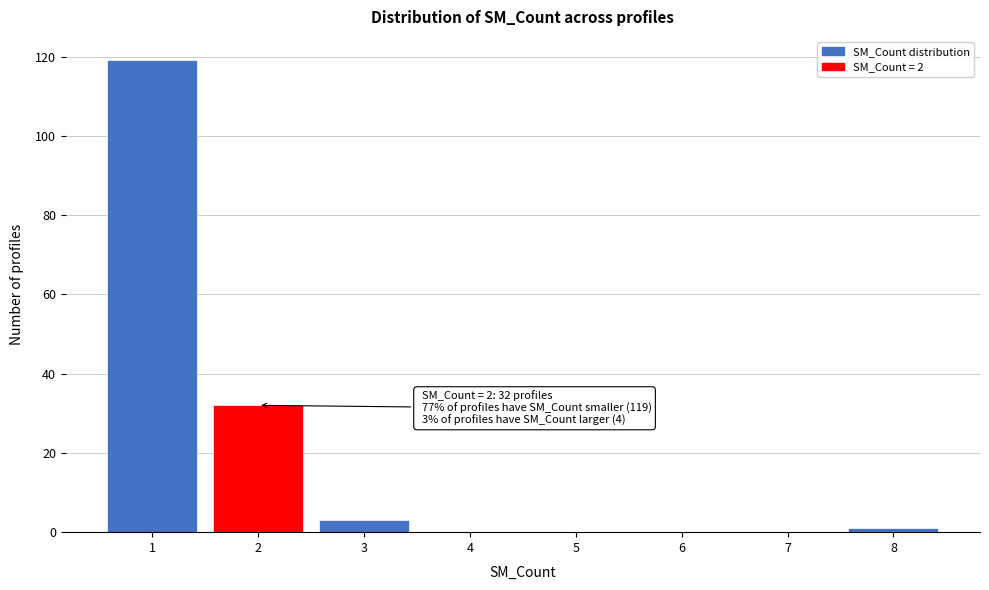

Over which range of the x-axis is the bar tallest?

0.5 to 1.5